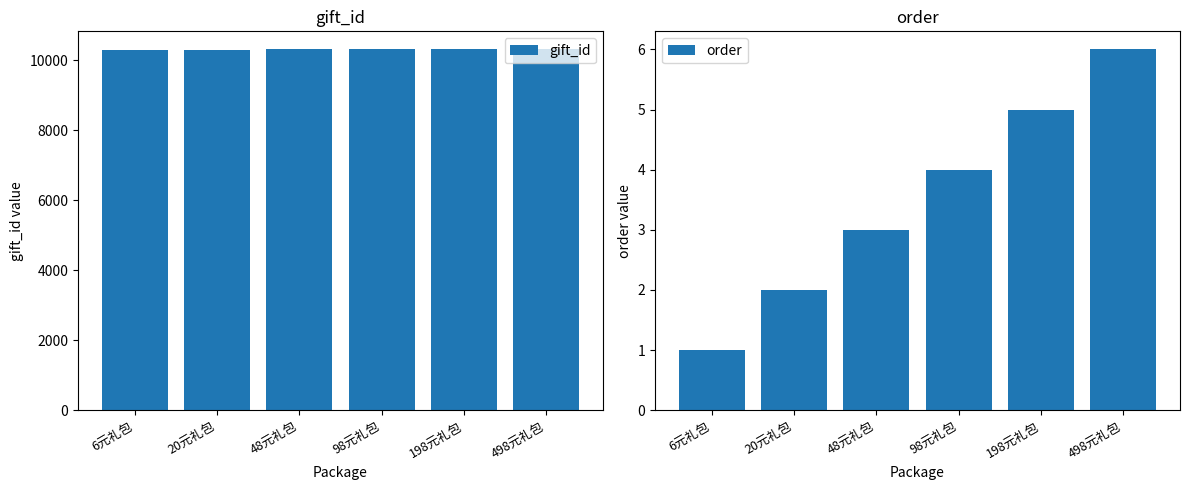

Which series changed the most between 6元礼包 and 48元礼包?

gift_id